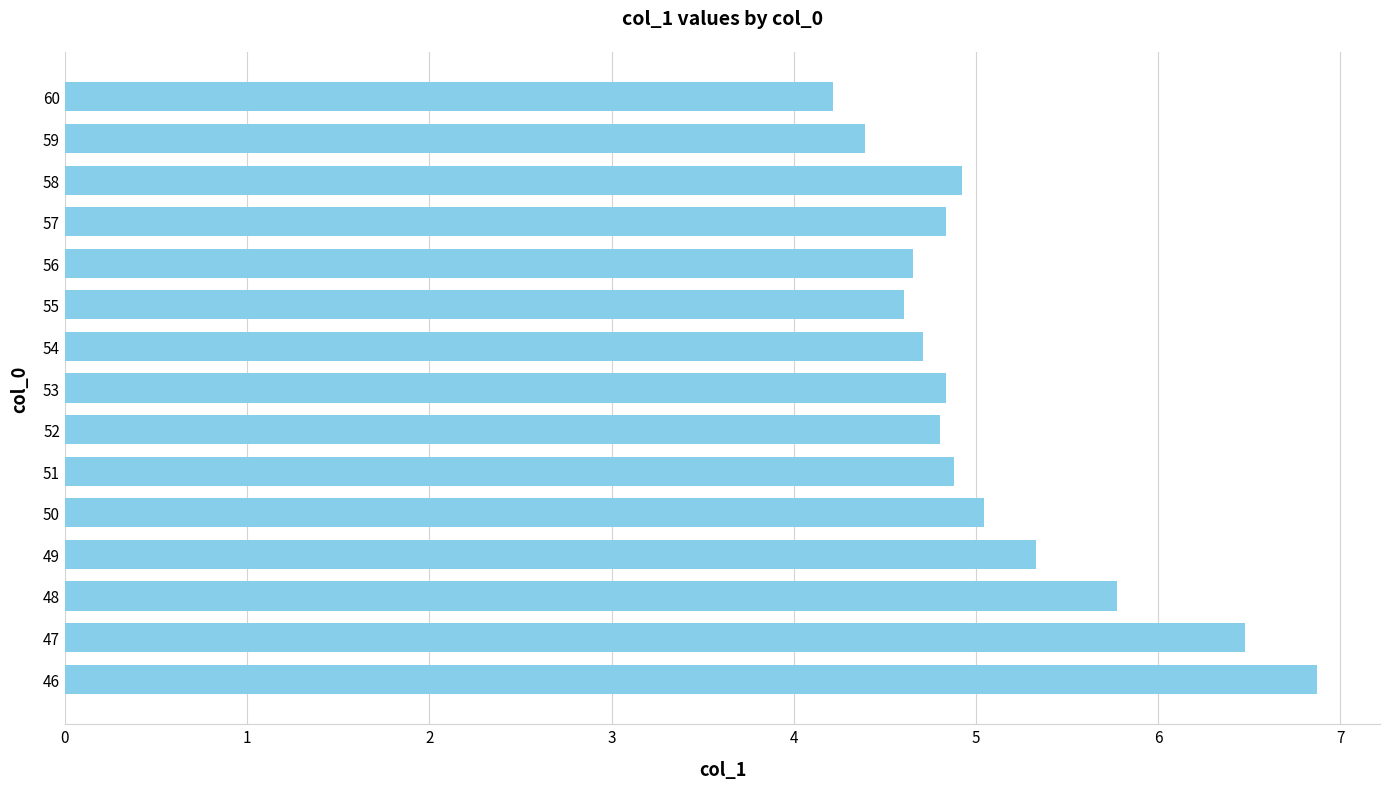

What is the sum of all values?

76.3